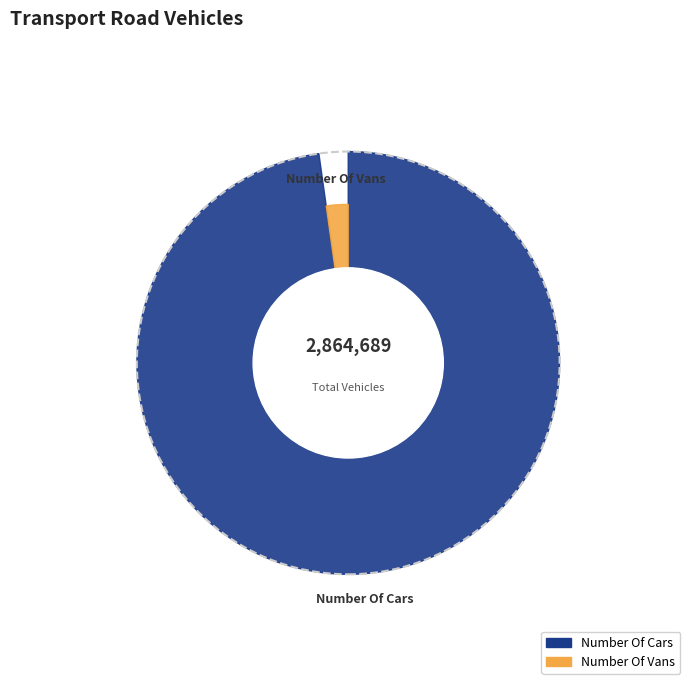

Which slice represents more than half of the pie?

number_of_cars